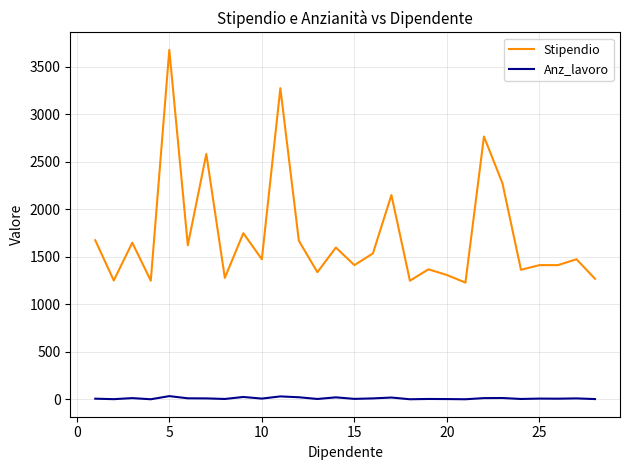

Rank the series by their maximum value, from lowest to highest.

Anz_lavoro, Stipendio